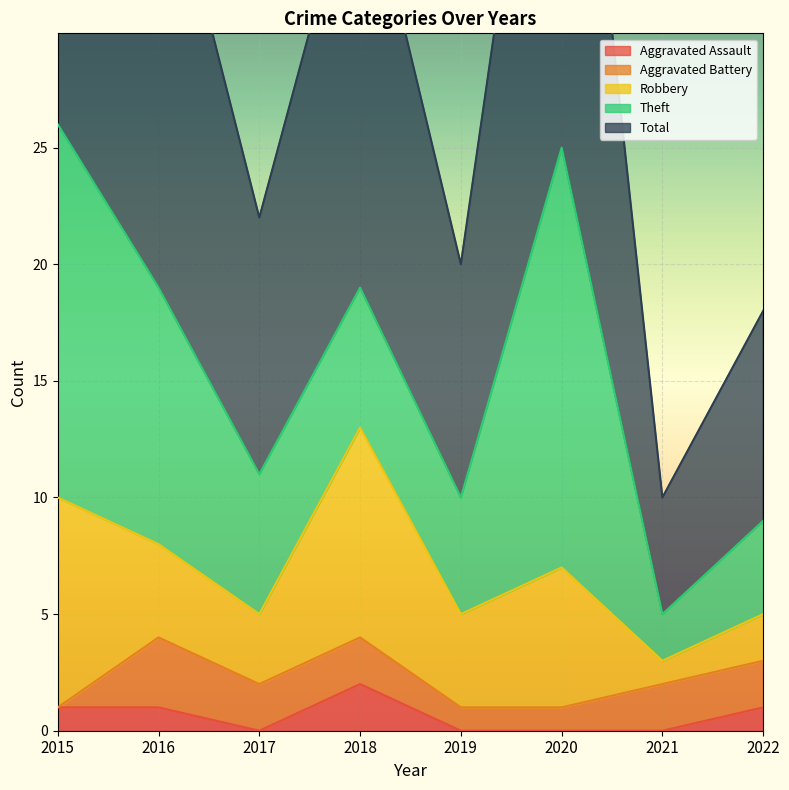

What is the sum of all Robbery values?

38